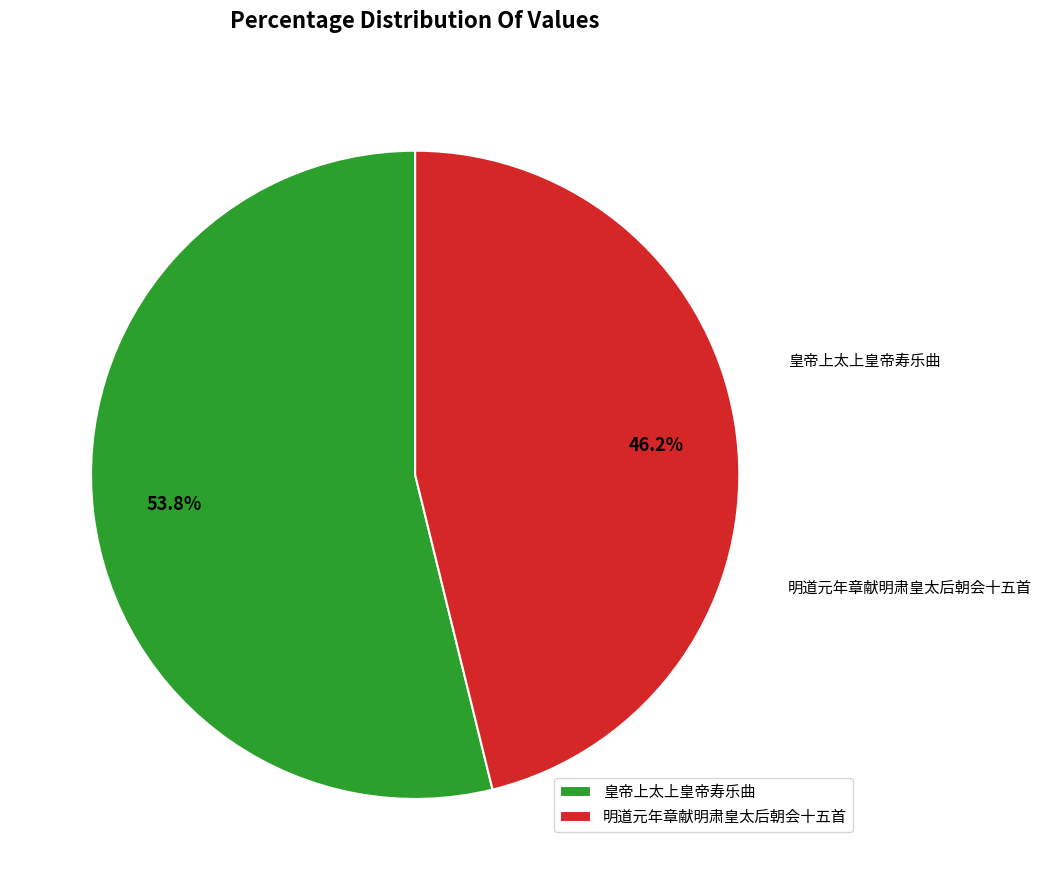

Does 皇帝上太上皇帝寿乐曲 account for over 50% of the chart?

Yes